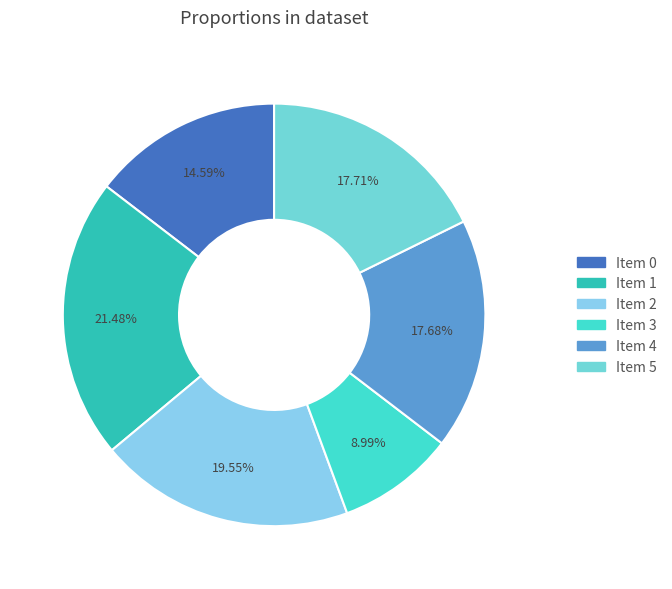

How many segments does this pie chart have?

6